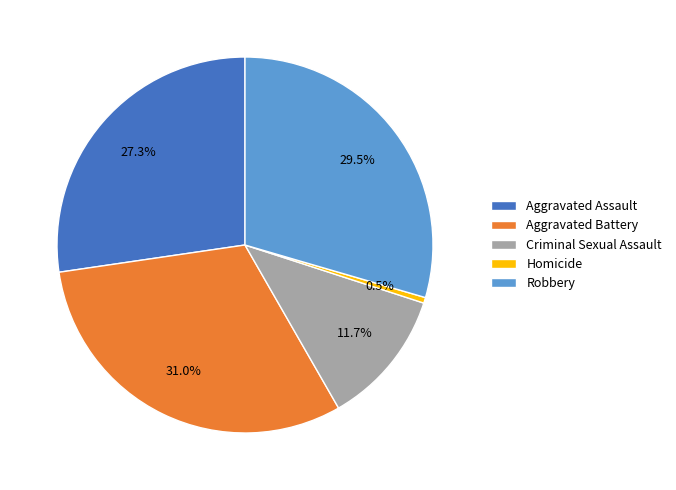

Is it true that Criminal Sexual Assault is 6% of the pie?

False